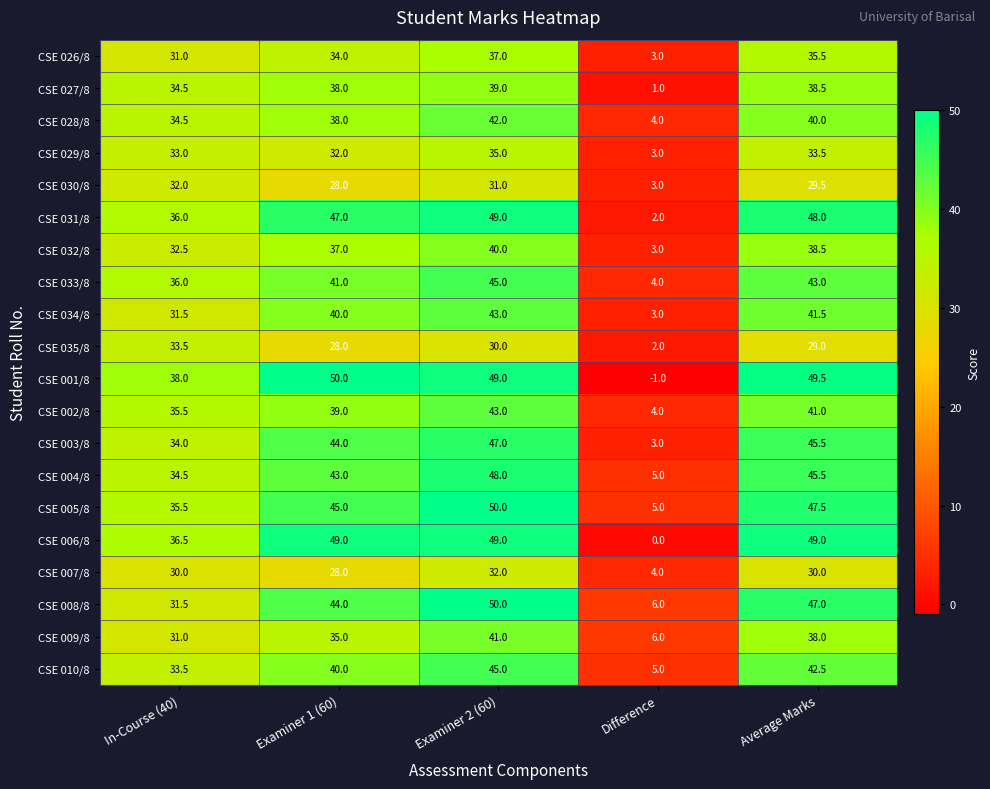

What is the difference between the CSE 032/8 values at In-Course (40) and Difference?

29.5